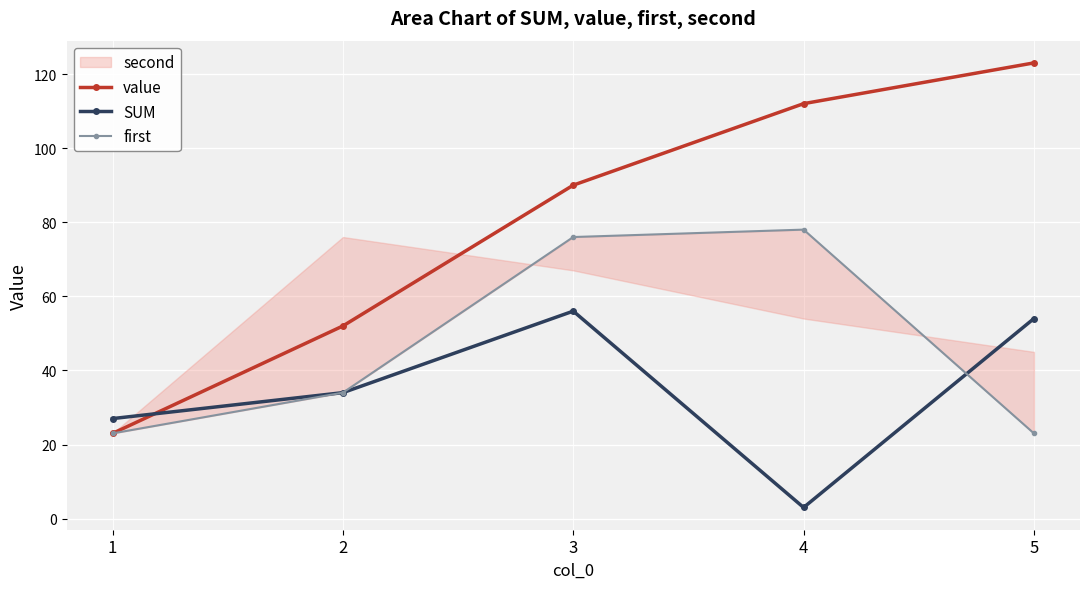

What is the sum of the first values at 1 and 4?

101